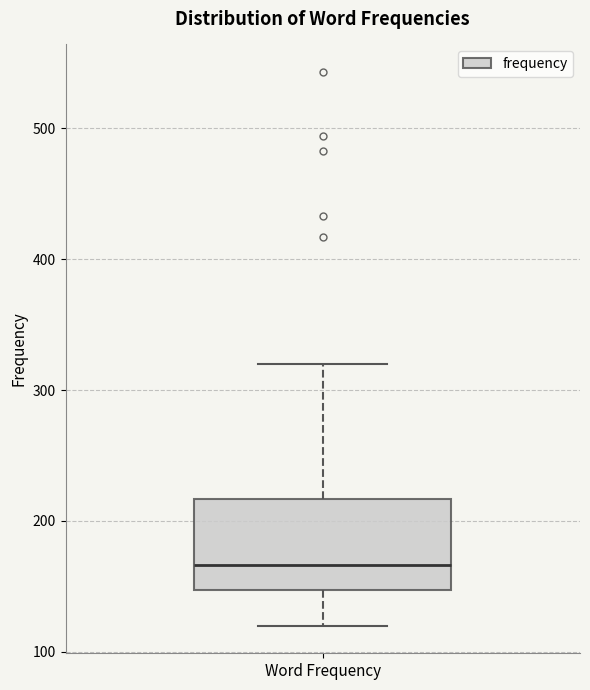

Where does the median line of the box for Word Frequency sit on the y-axis? The values are not printed on the chart, so give them approximately, as read against the axis.

170